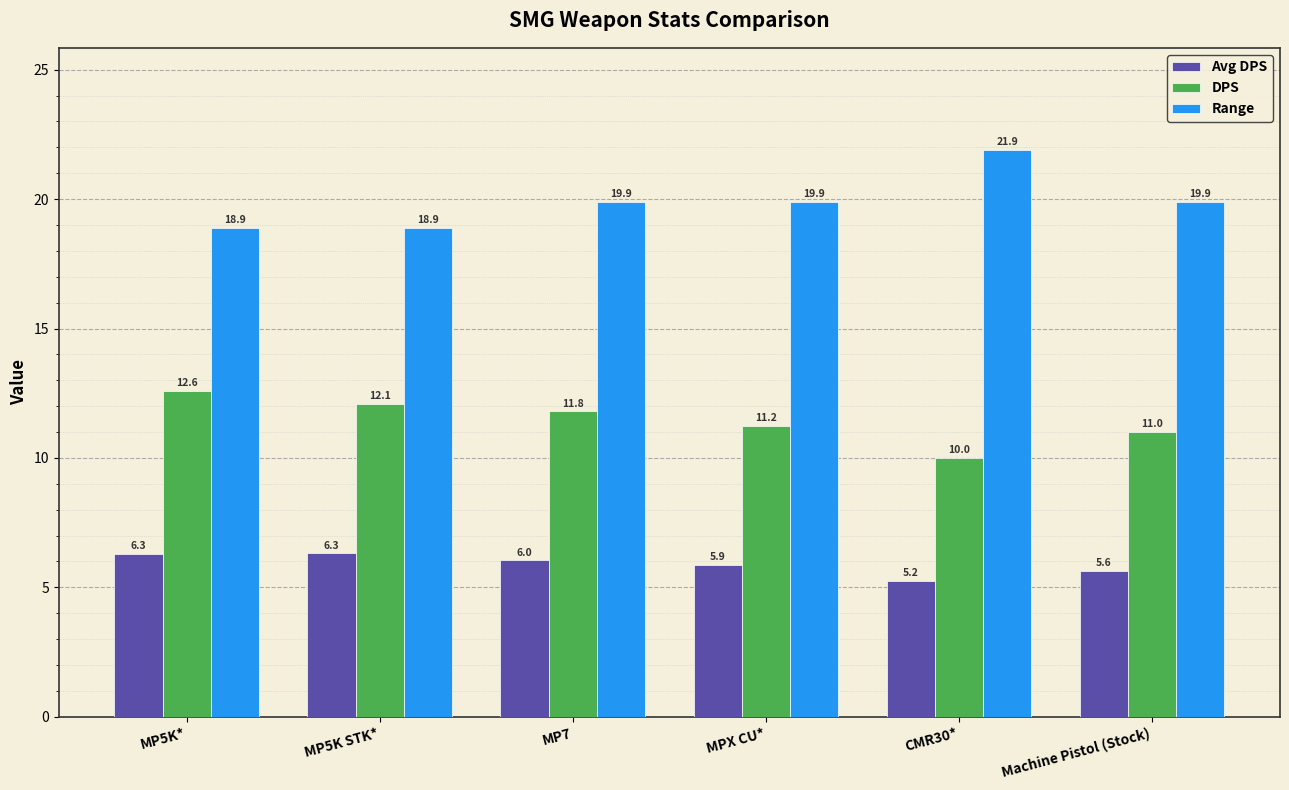

List the series in order of their peak value, highest first.

Range, DPS, Avg DPS